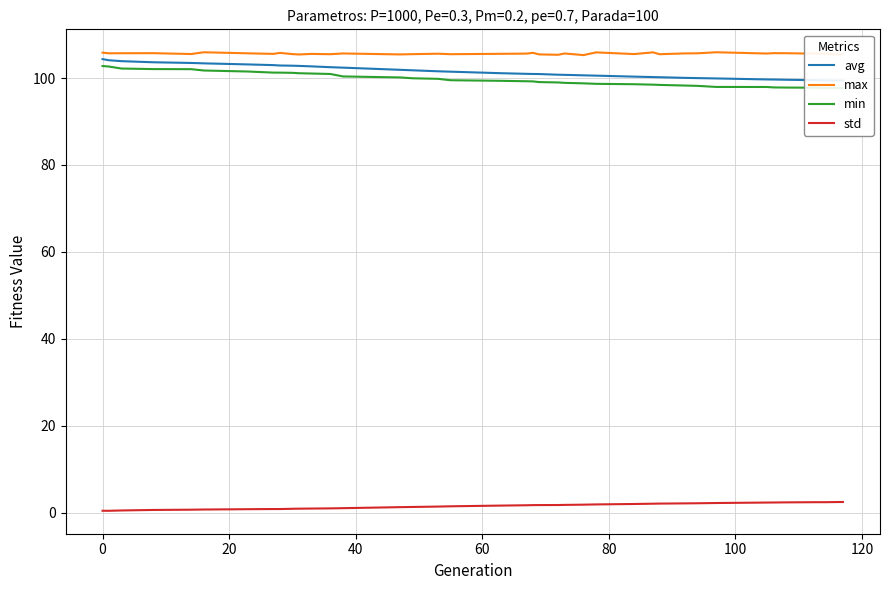

What is the approximate value of avg at 29?

100.0